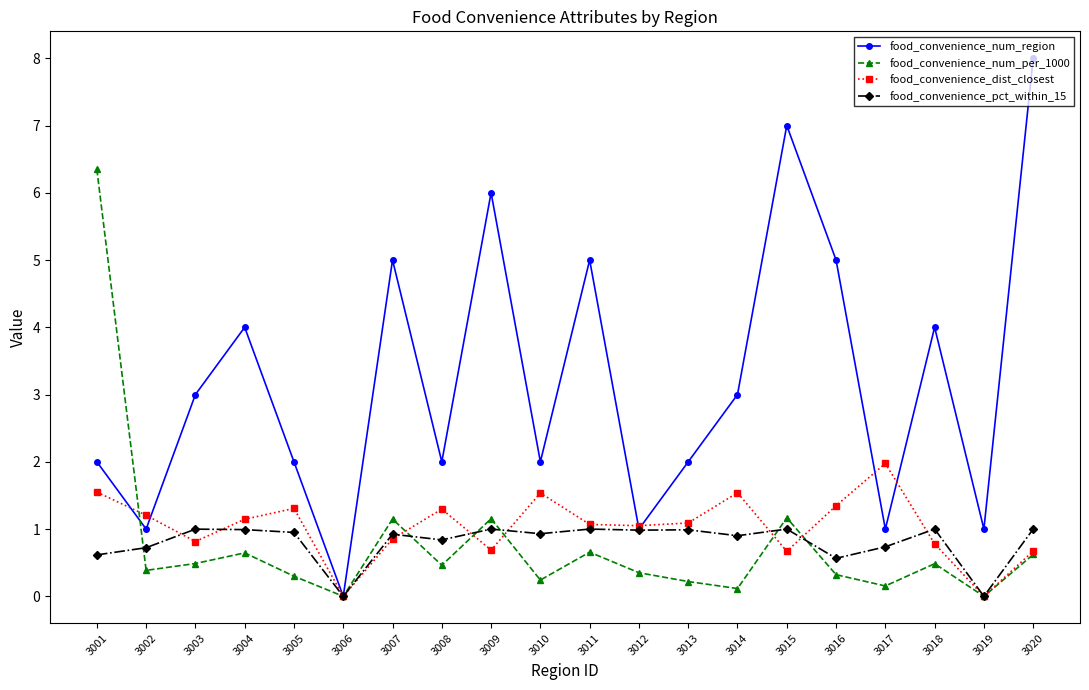

What is the highest value of the food_convenience_num_per_1000 series?

6.3